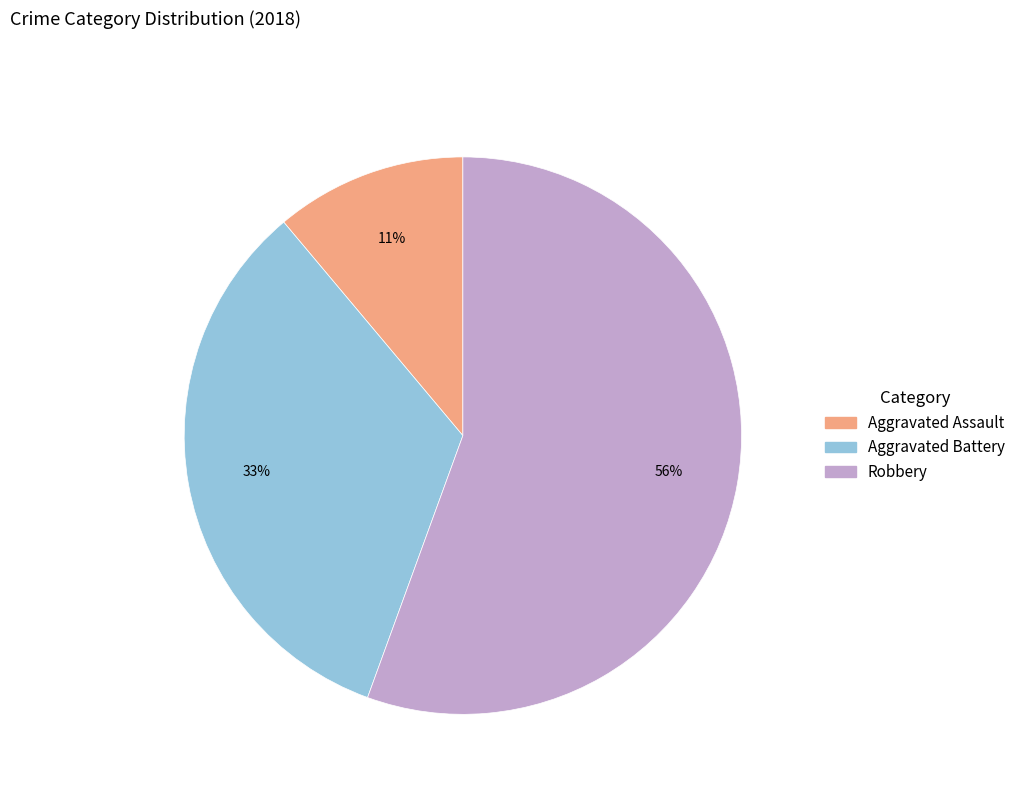

Is it true that Aggravated Battery is 33% of the pie?

True